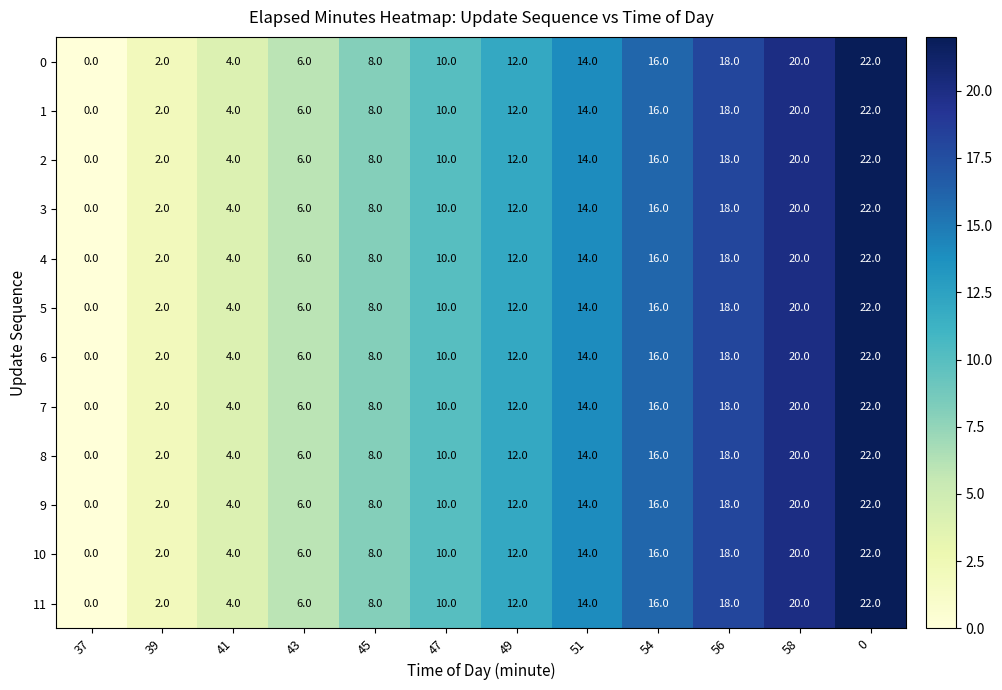

What is the greatest value displayed?

22